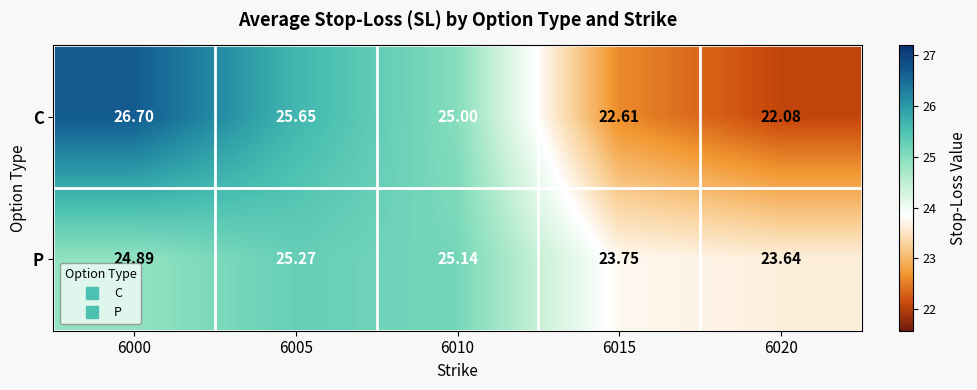

At 6015, list the series in order from largest to smallest.

P, C